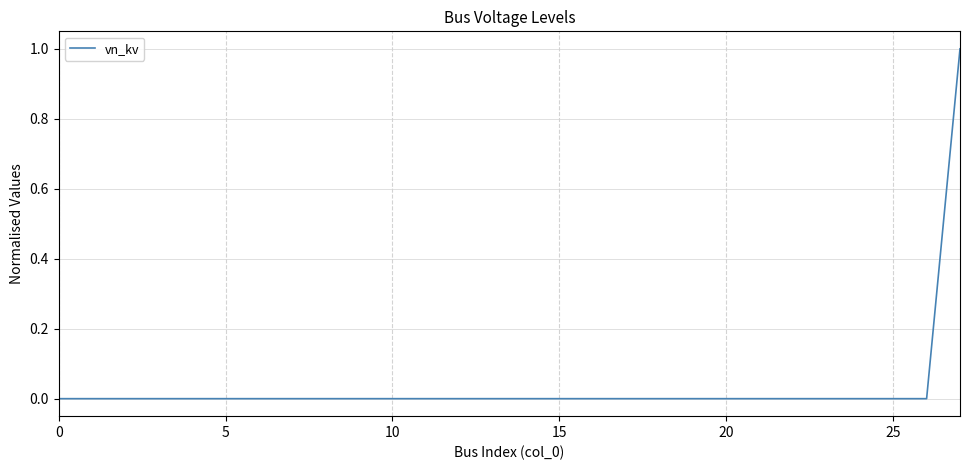

What is the greatest value displayed?

1